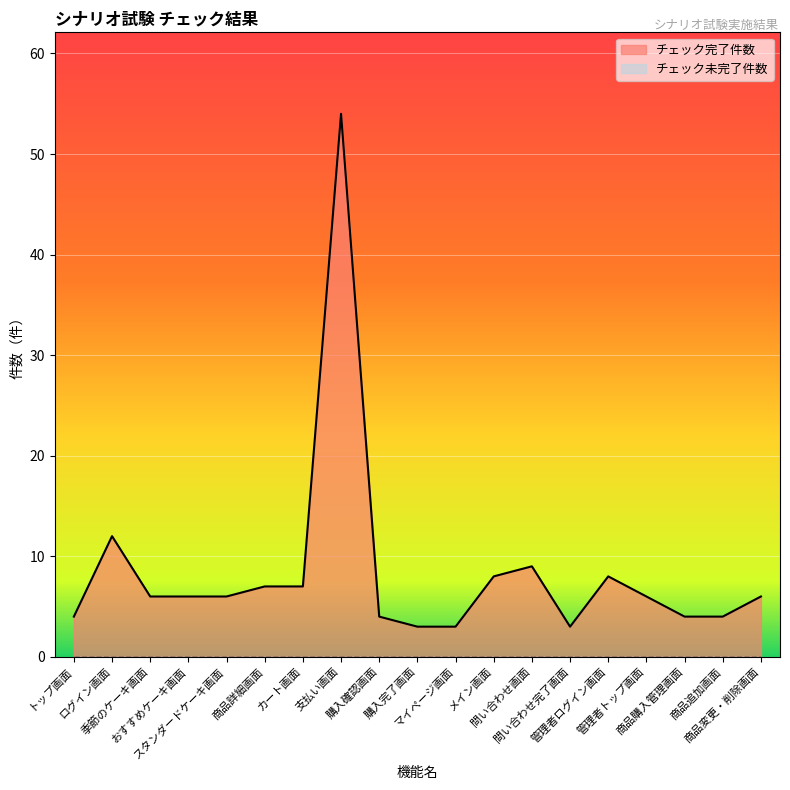

Rank the categories by value from highest to lowest.

支払い画面, ログイン画面, 問い合わせ画面, メイン画面, 管理者ログイン画面, 商品詳細画面, カート画面, 季節のケーキ画面, おすすめケーキ画面, スタンダードケーキ画面, 管理者トップ画面, 商品変更・削除画面, トップ画面, 購入確認画面, 商品購入管理画面, 商品追加画面, 購入完了画面, マイページ画面, 問い合わせ完了画面